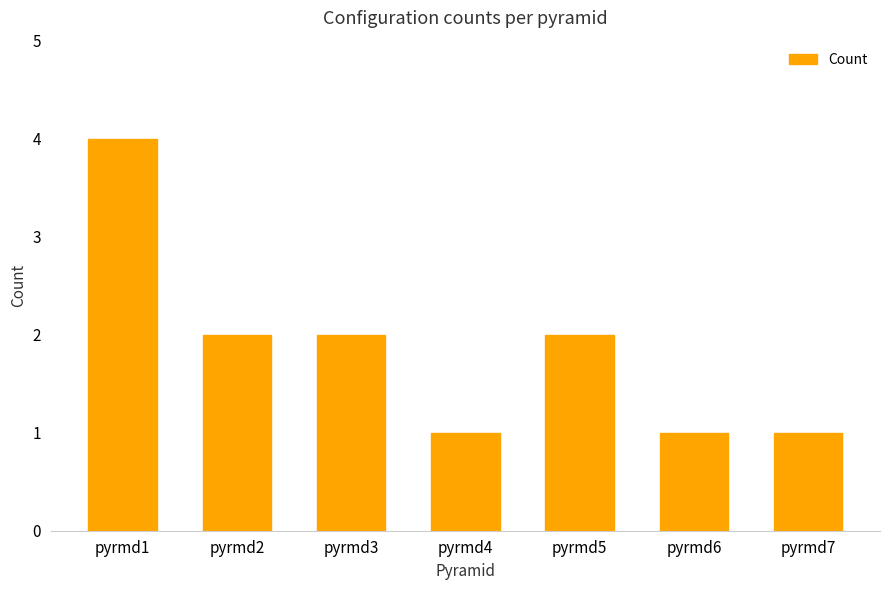

How many data points does each series have?

7